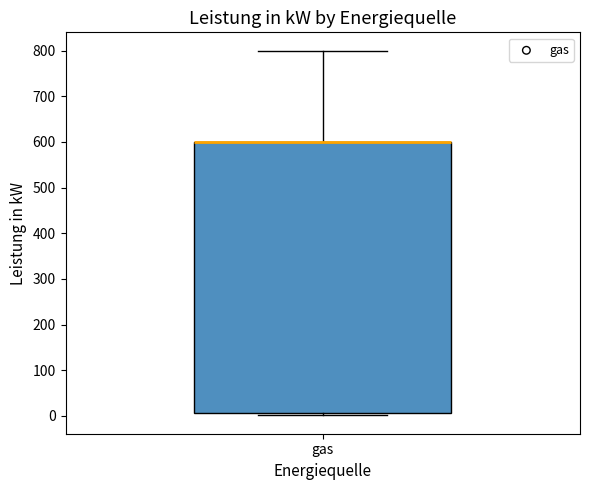

Read this box plot against the y-axis: the position of the median line, the range covered by the box, and the ends of both whiskers. The values are not printed on the chart, so give them approximately, as read against the axis.

median 600 (drawn on the box's upper edge), box 10 to 600, whiskers 0 to 800